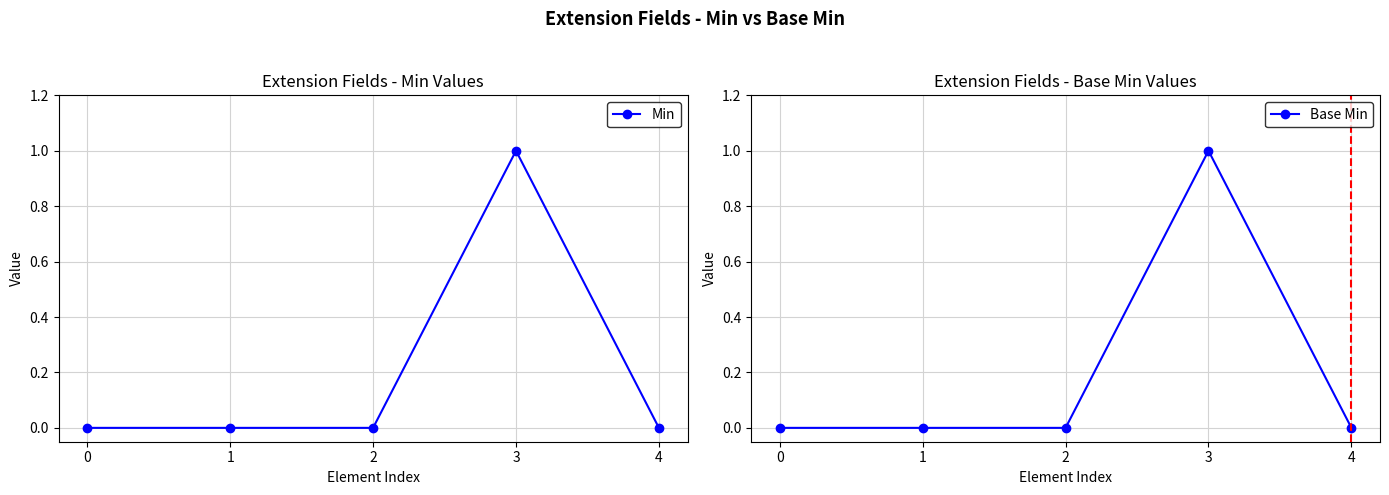

How many lines are shown in the chart?

2